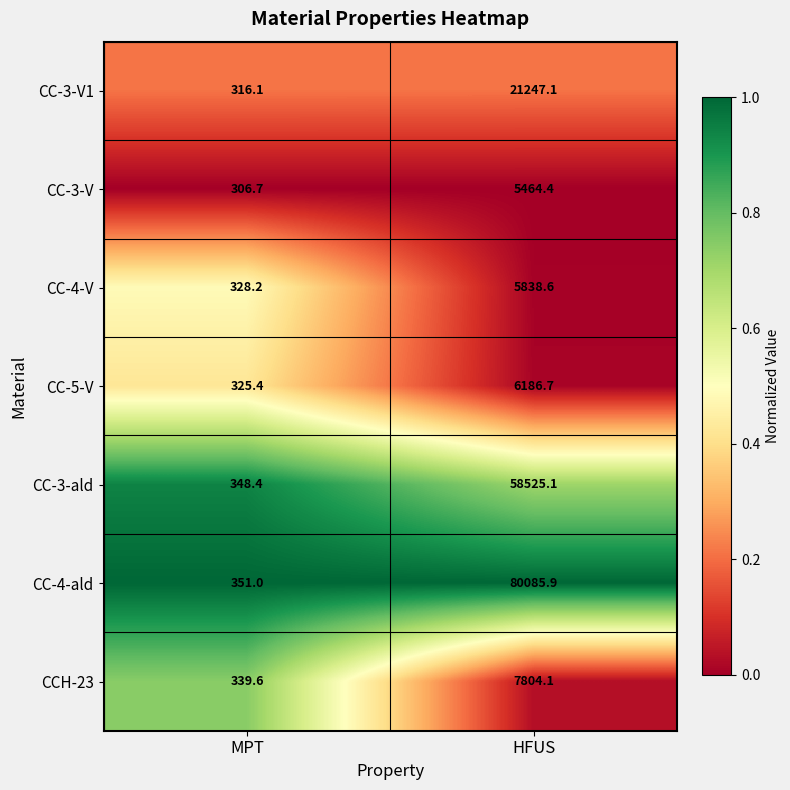

Which series has the largest total across all categories?

CC-4-ald